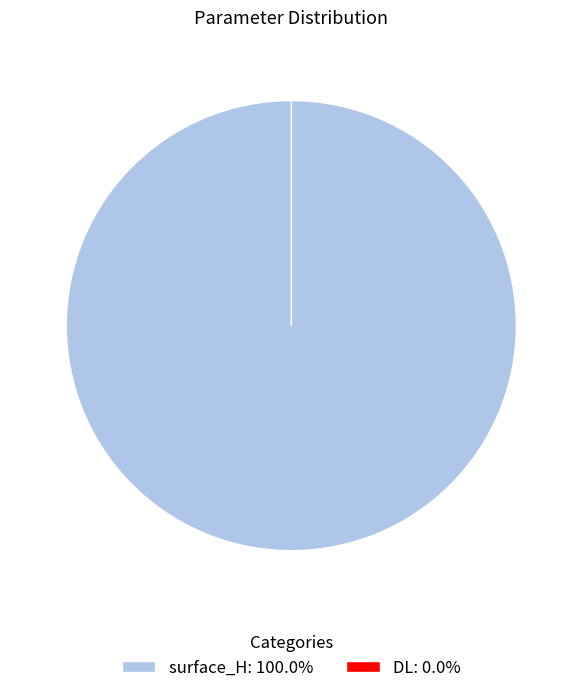

To the nearest percent, what is the difference between the DL and surface_H slice percentages?

100%